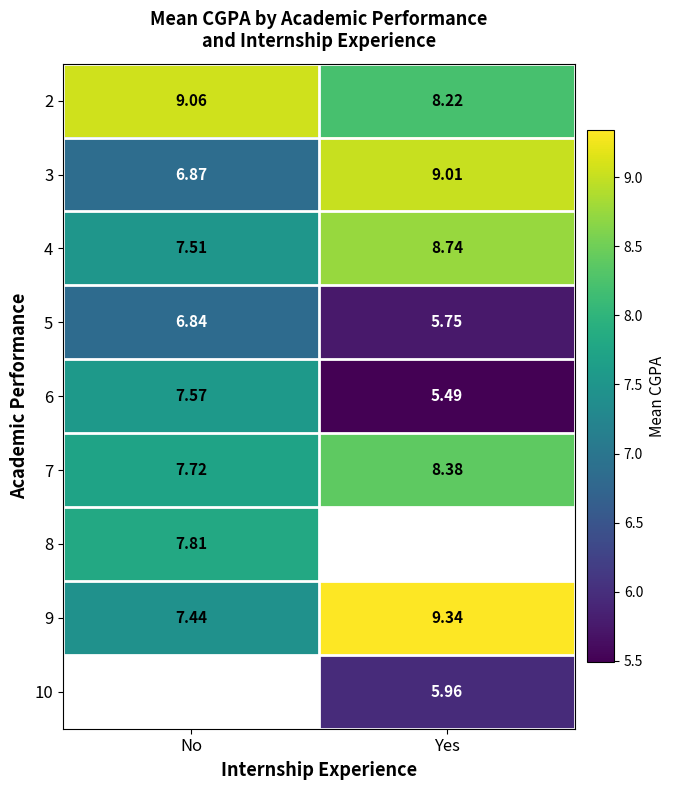

Rank the categories by 5 value from highest to lowest.

No, Yes